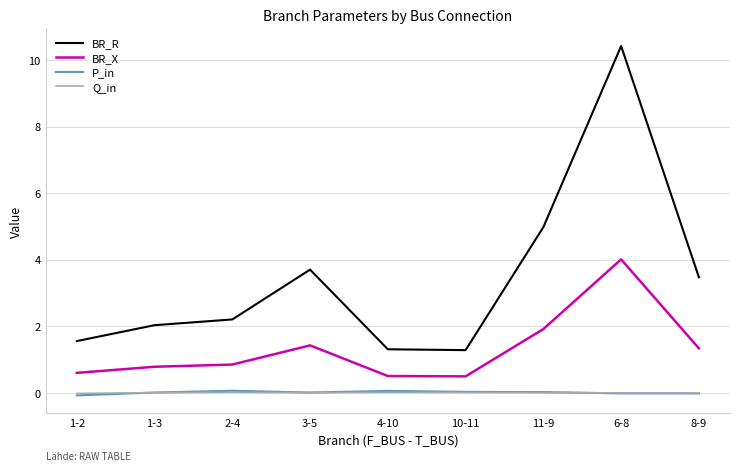

What is the maximum value for BR_R?

10.4